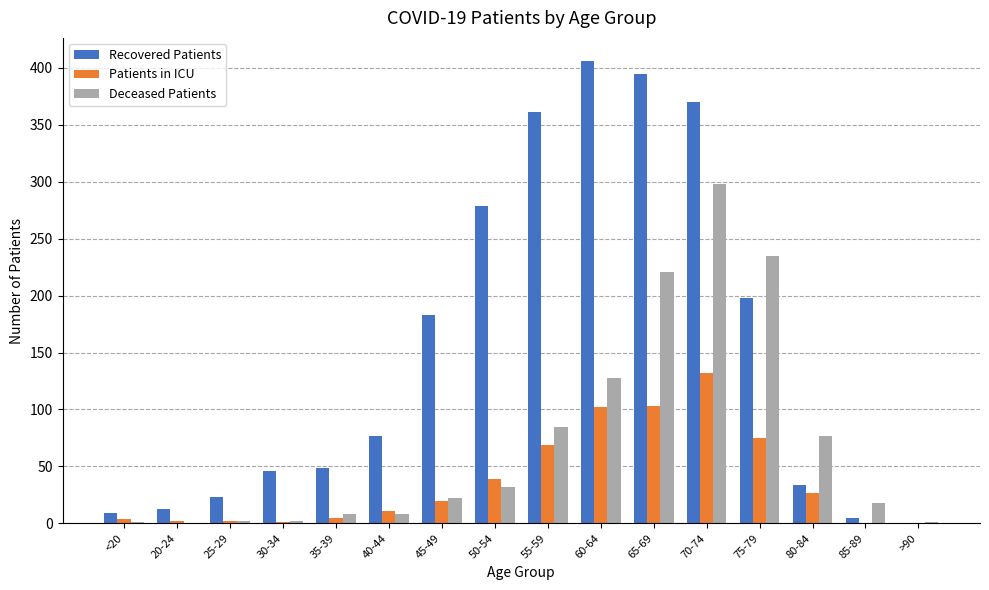

What is the sum of the Deceased Patients values at 55-59 and 35-39?

93